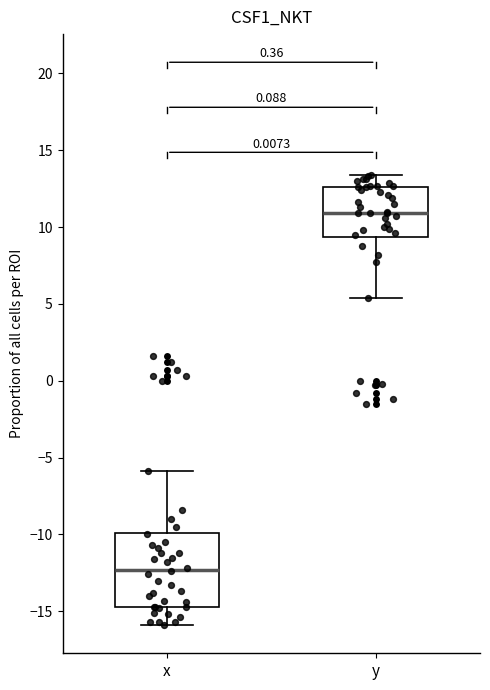

Reading left to right, transcribe this box plot: for each box, give where its median line is, the range the box spans, and where its two whiskers end, as read against the y-axis. The values are not printed on the chart, so give them approximately, as read against the axis.

x: median -12.5, box -14.5 to -10.0, whiskers -16.0 to -6.0
y: median 11.0, box 9.5 to 12.5, whiskers 5.5 to 13.5